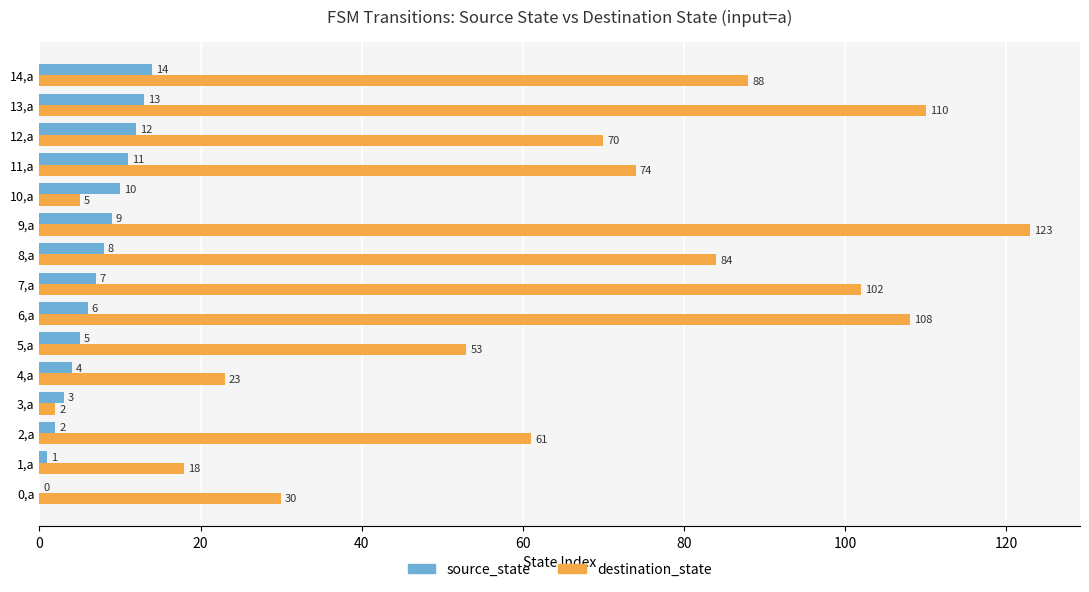

The value of source_state at 3,a is 3. True or false?

True